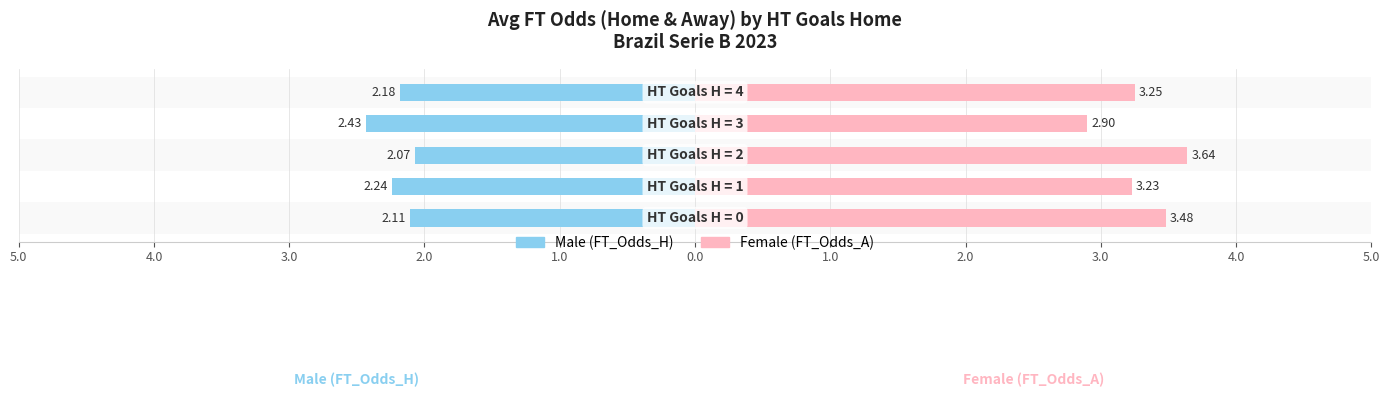

Reading left to right, list all the values displayed in this chart.

Male (FT_Odds_H): -2.1	-2.2	-2.1	-2.4	-2.2
Female (FT_Odds_A): 3.5	3.2	3.6	2.9	3.2